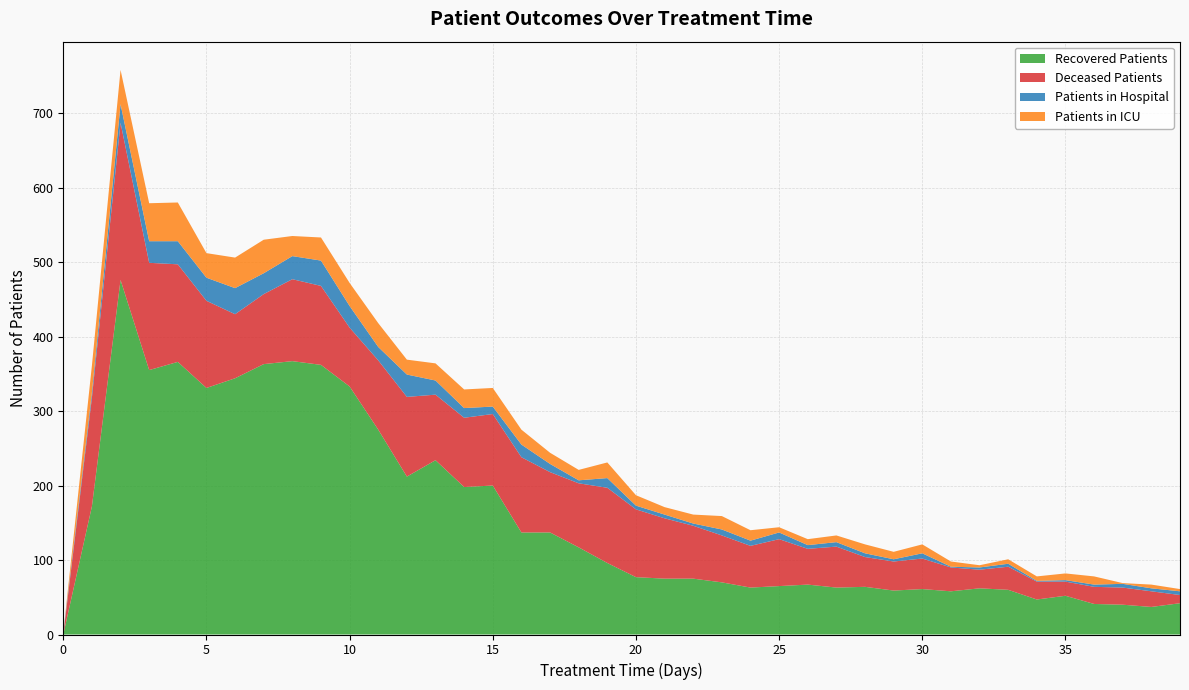

What is the difference between the highest and lowest values at 20?

86